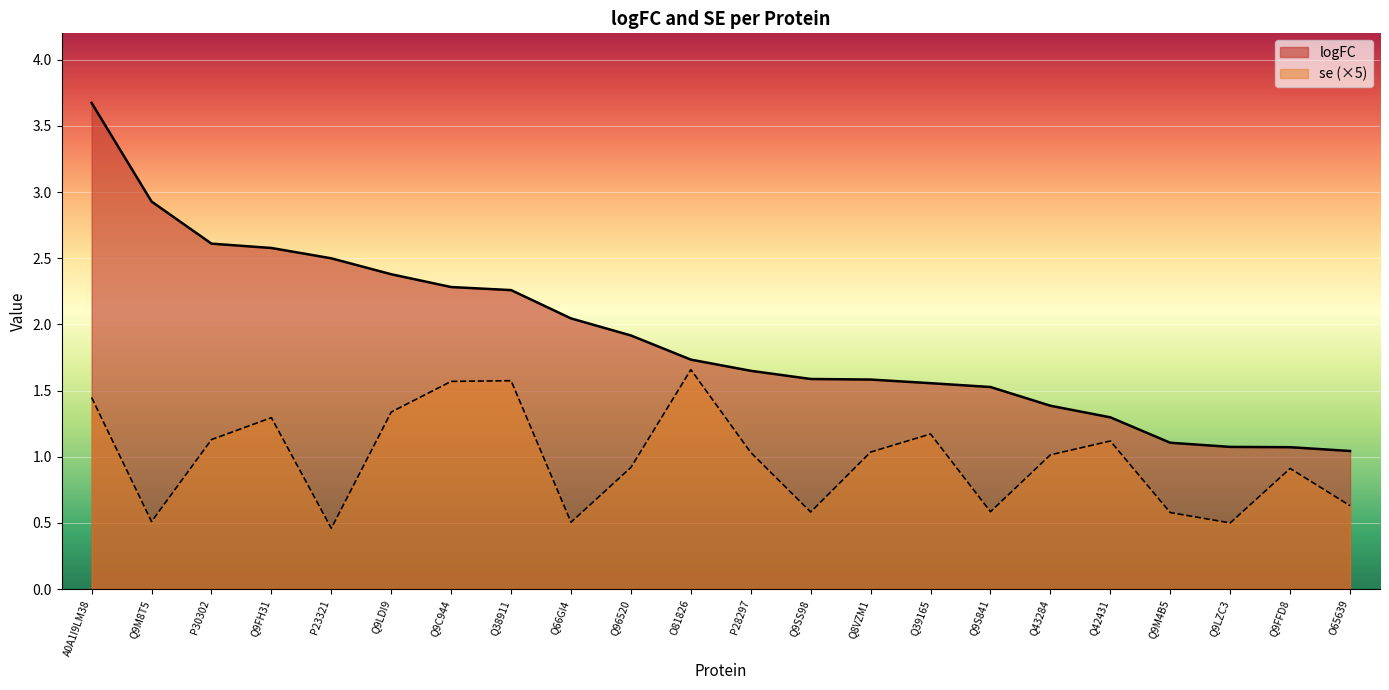

Which category has the highest value in the se series?

O81826